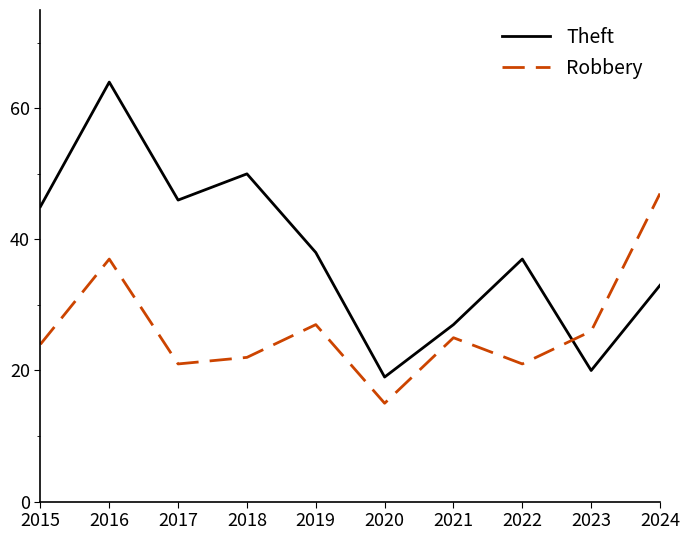

Which category has the highest value in the Theft series?

2016